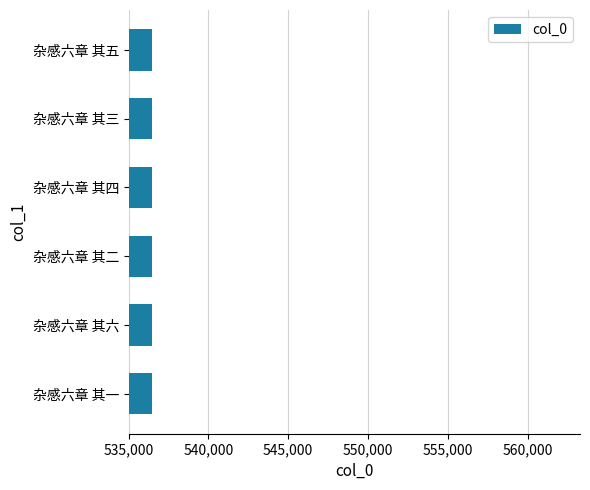

Are the bars horizontal?

Yes